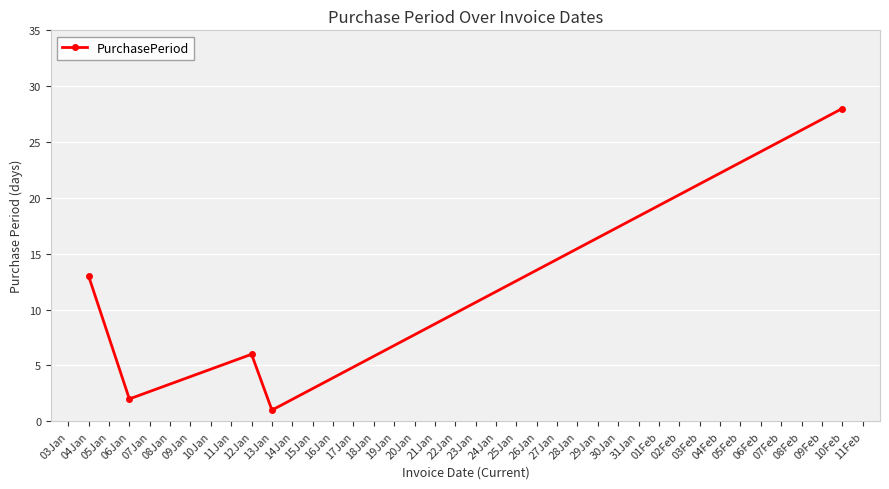

How many values are below 6?

2